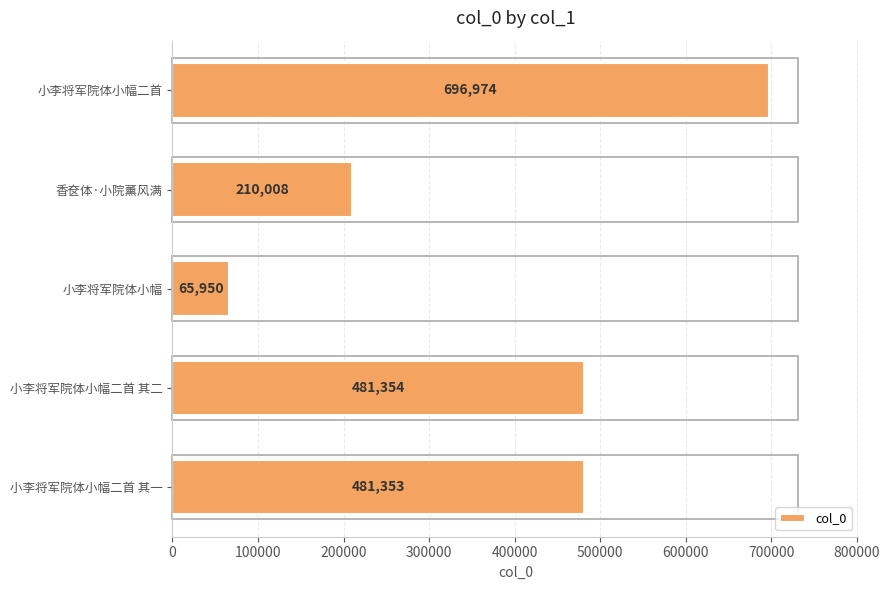

True or false: the data shows 65950 at 小李将军院体小幅.

True